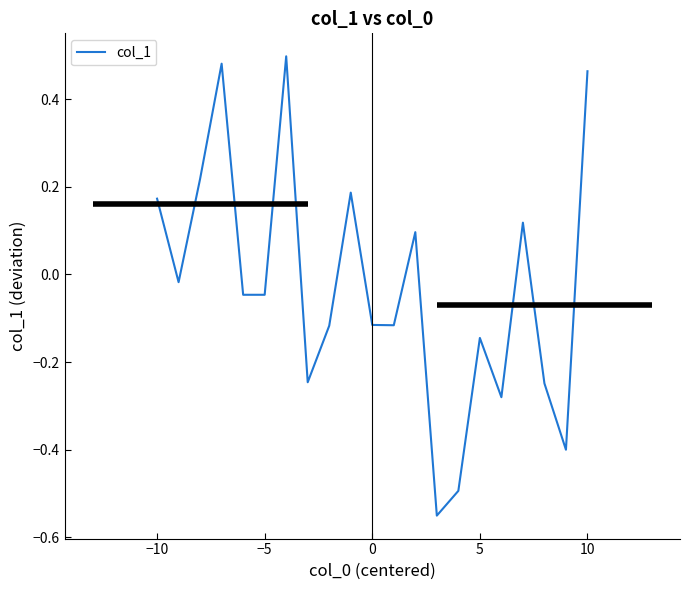

What is the difference between the maximum and minimum values?

1.0